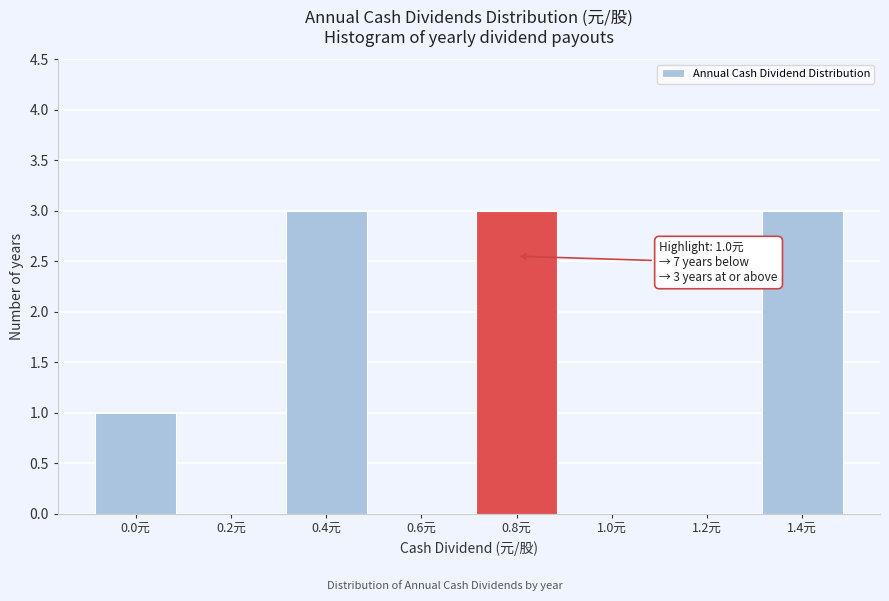

Reading right to left, extract all data points from this chart.

1.4元=3	1.2元=0	1.0元=0	0.8元=3	0.6元=0	0.4元=3	0.2元=0	0.0元=1